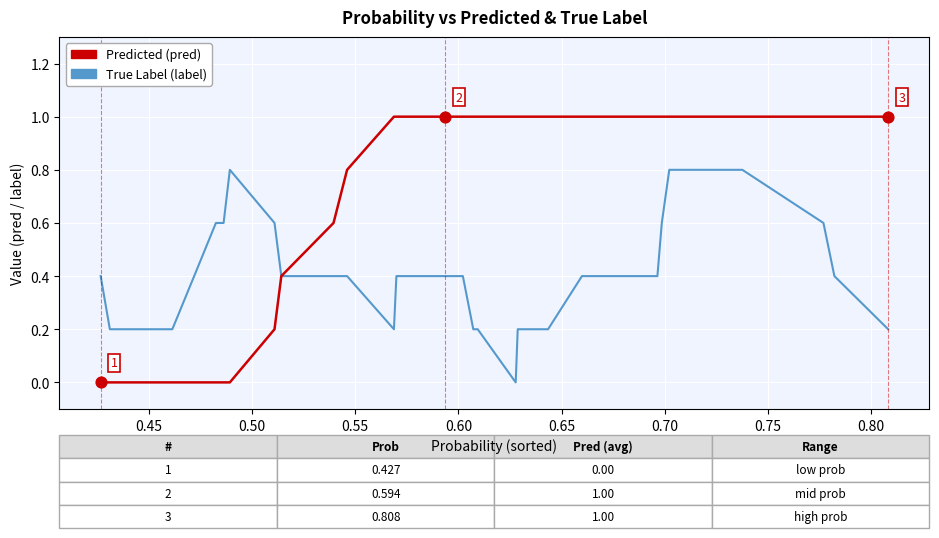

Which series has the widest spread of values?

Predicted (pred)